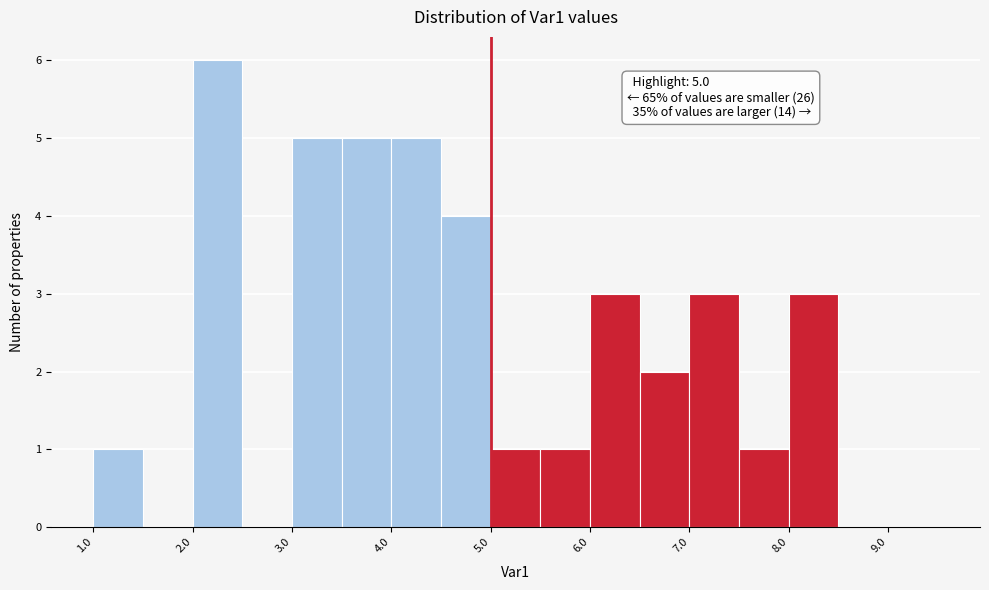

Over which range of the x-axis is the bar tallest?

2.0 to 2.5